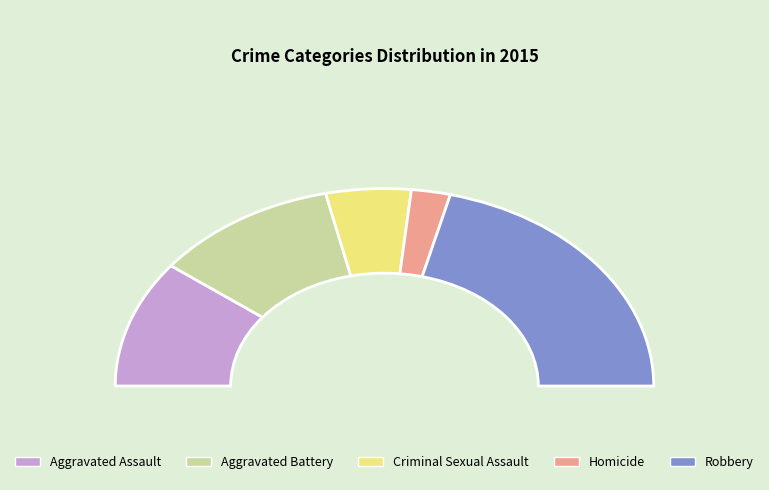

To the nearest percent, what is the combined percentage of Homicide and Robbery?

47%